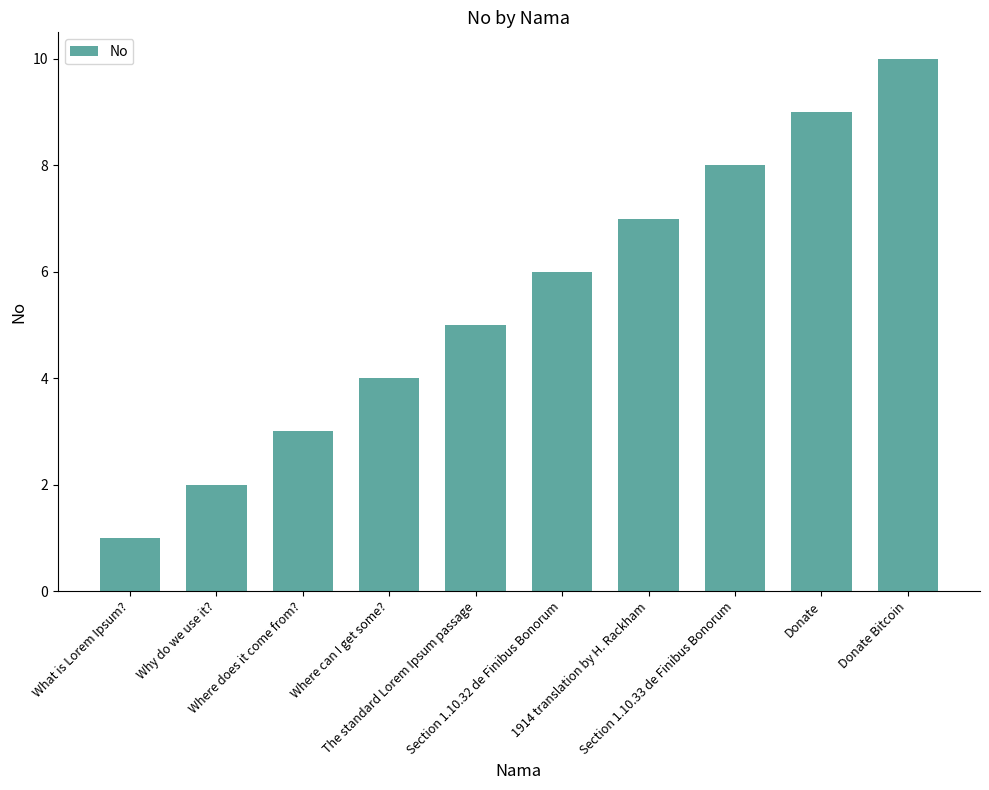

What is the ratio of the value at Section 1.10.32 de Finibus Bonorum to the value at Where can I get some??

1.5